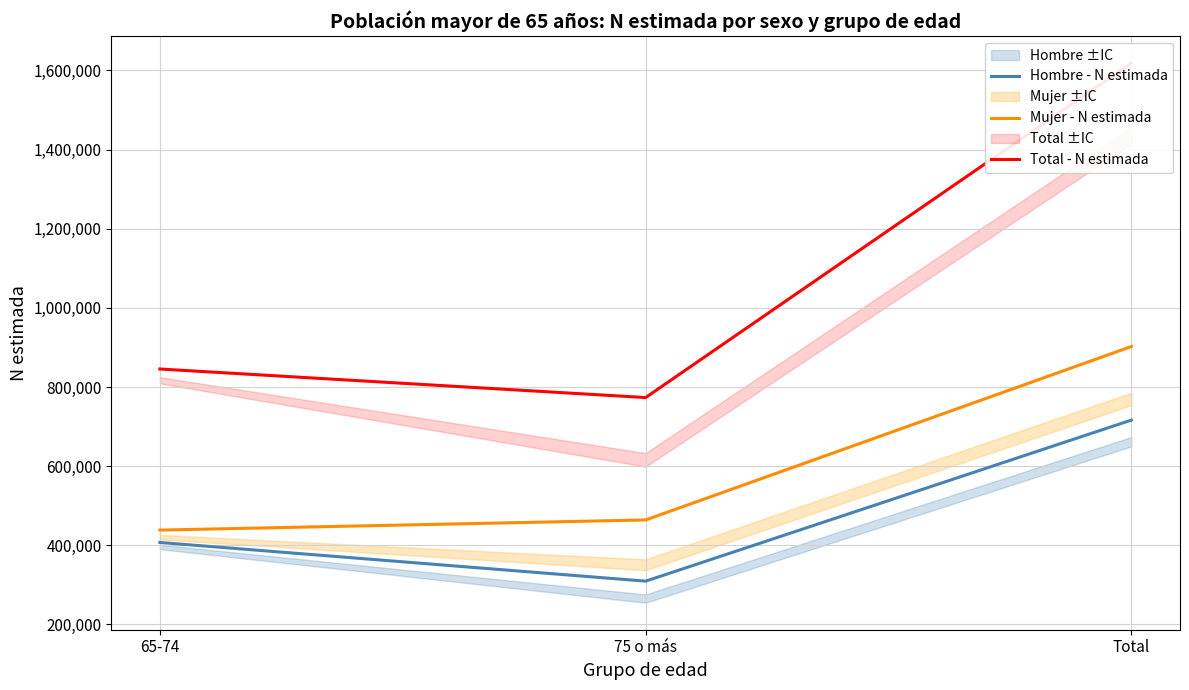

Where is Mujer - N estimada nearest to the value 670338?

75 o más